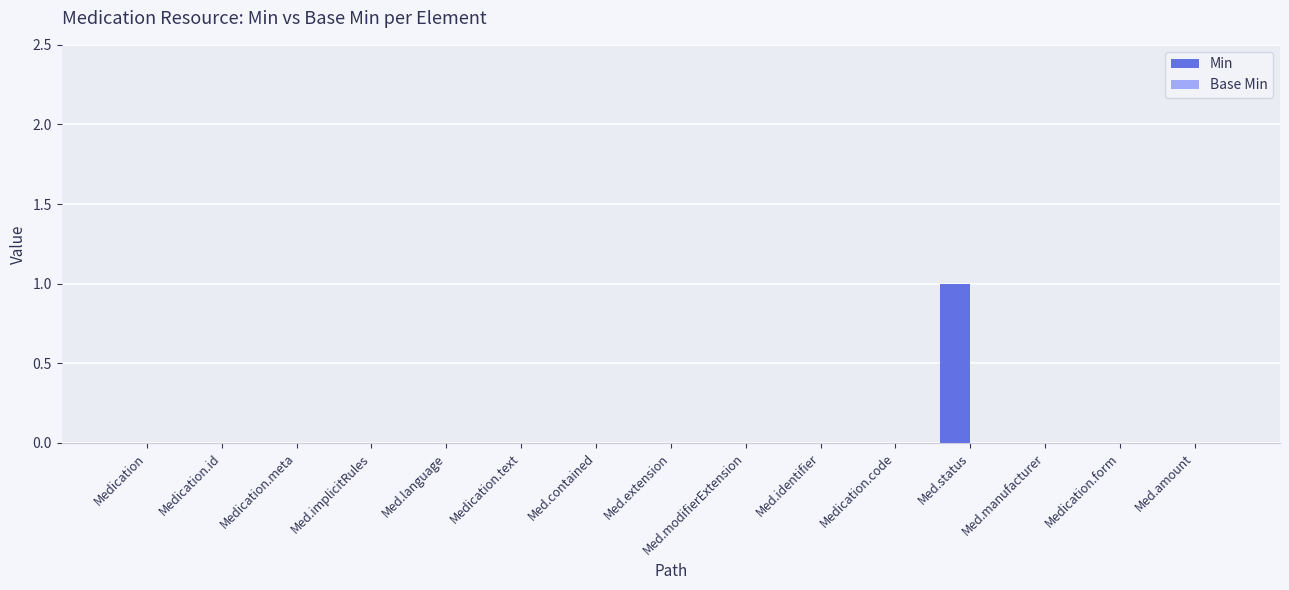

At which category does the chart reach its peak across all series?

Med.status